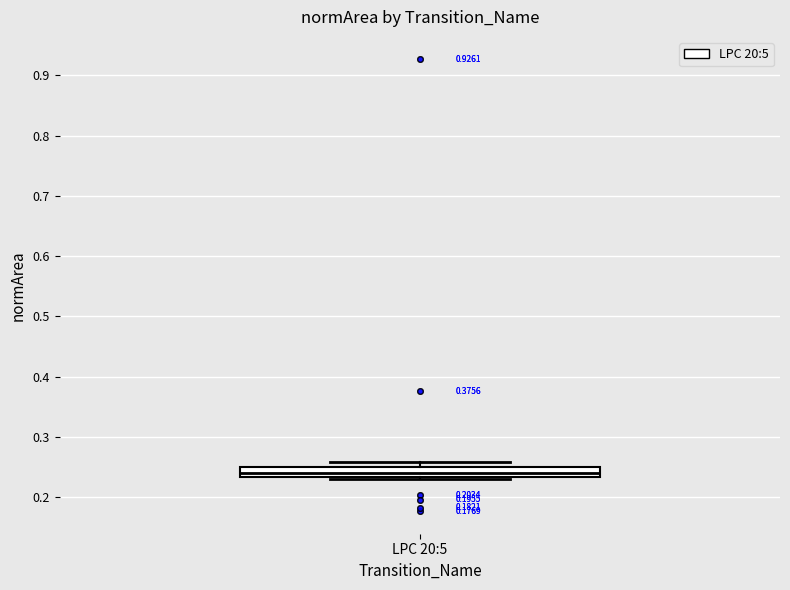

Read this box plot against the y-axis: the position of the median line, the range covered by the box, and the ends of both whiskers. The values are not printed on the chart, so give them approximately, as read against the axis.

median 0.24, box 0.23 to 0.25, whiskers 0.23 to 0.26